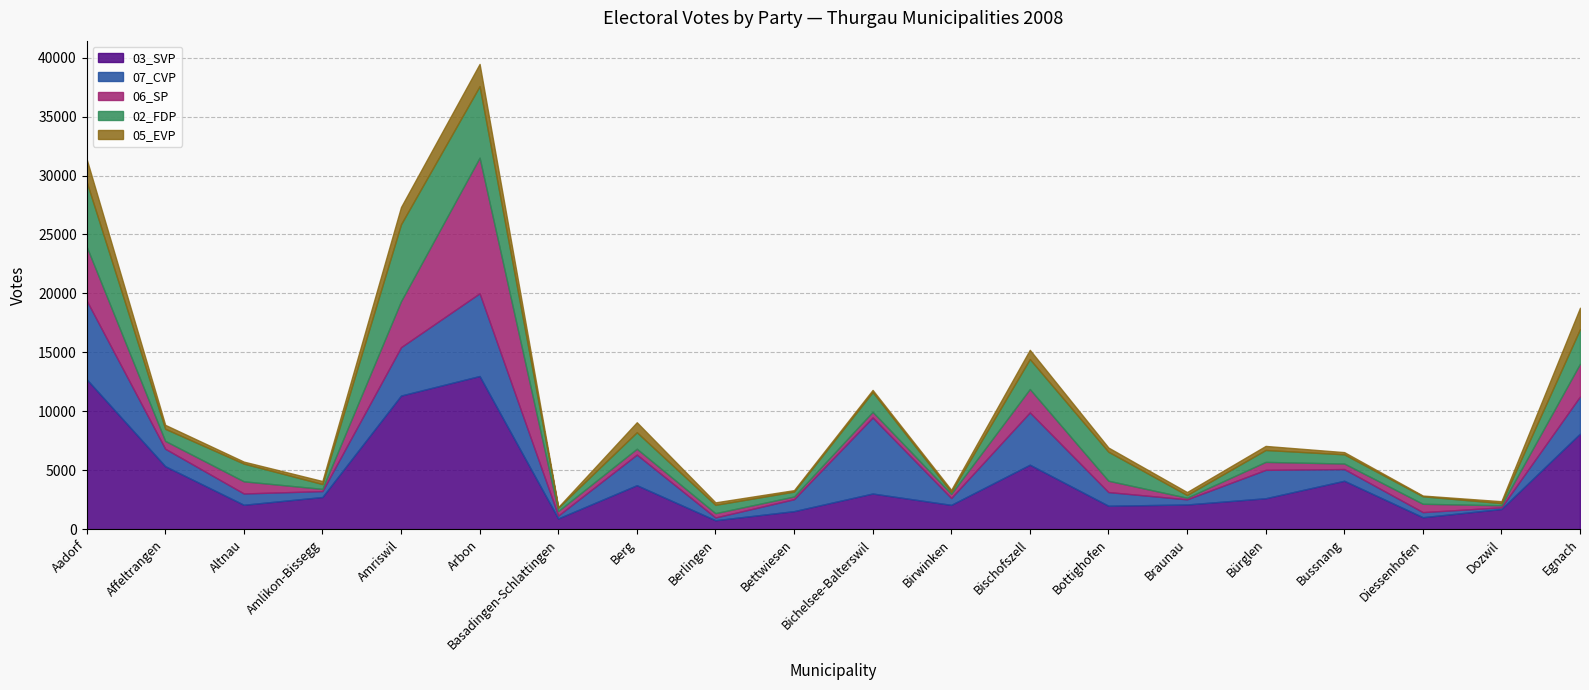

What is the difference between the 02_FDP values at Bichelsee-Balterswil and Berg?

277